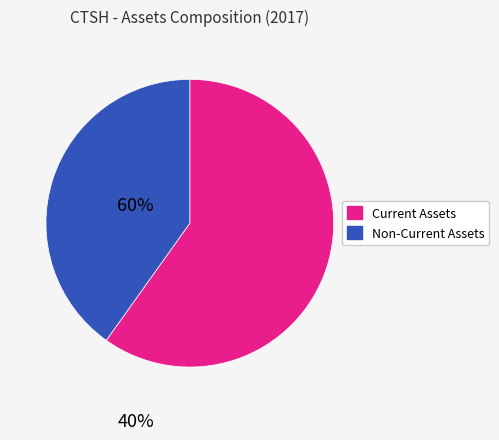

Is there any slice that represents more than half of the pie?

Yes